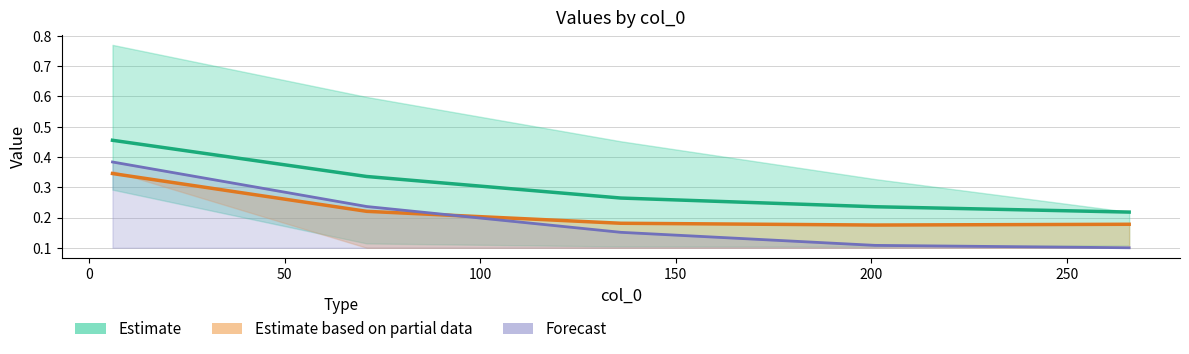

Which series has the widest spread of values?

Forecast